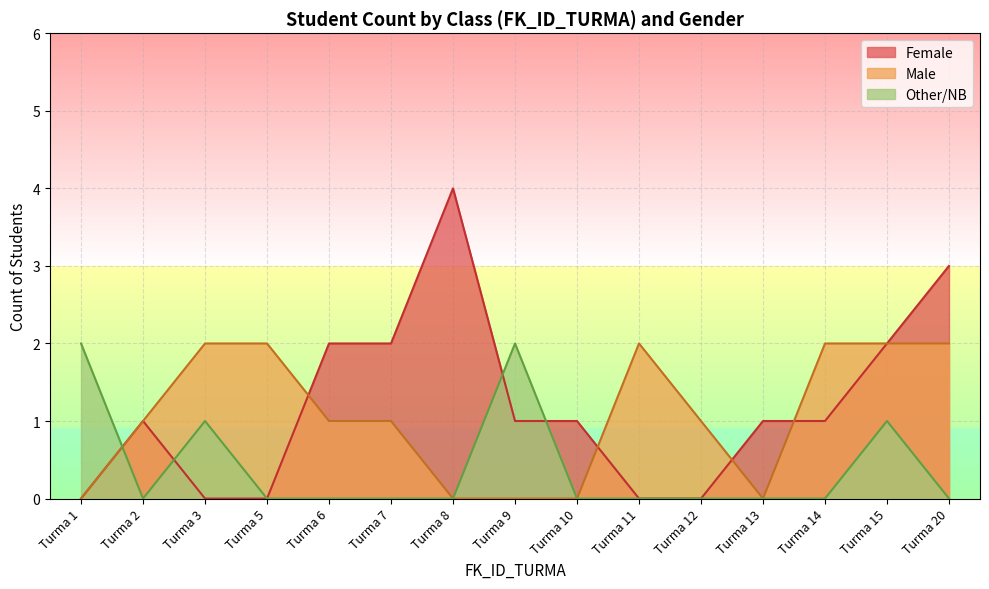

What is the maximum value shown in the chart?

4